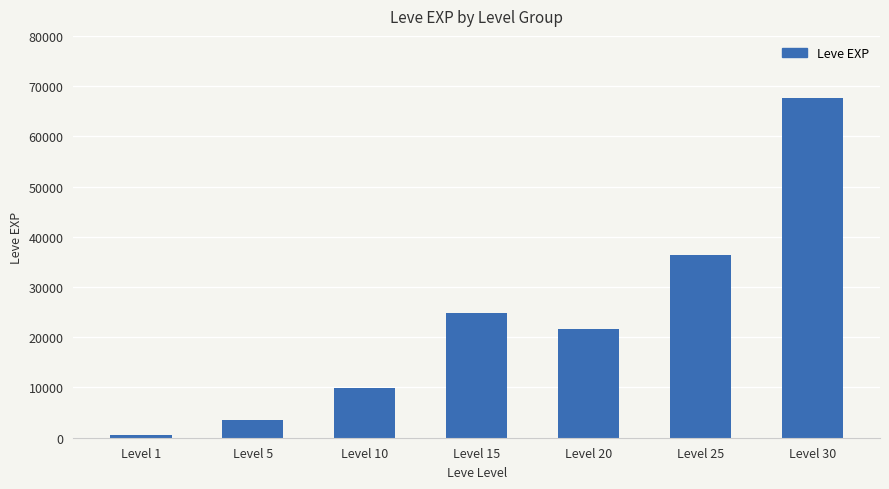

List the labels in order of value, largest first.

Level 30, Level 25, Level 15, Level 20, Level 10, Level 5, Level 1